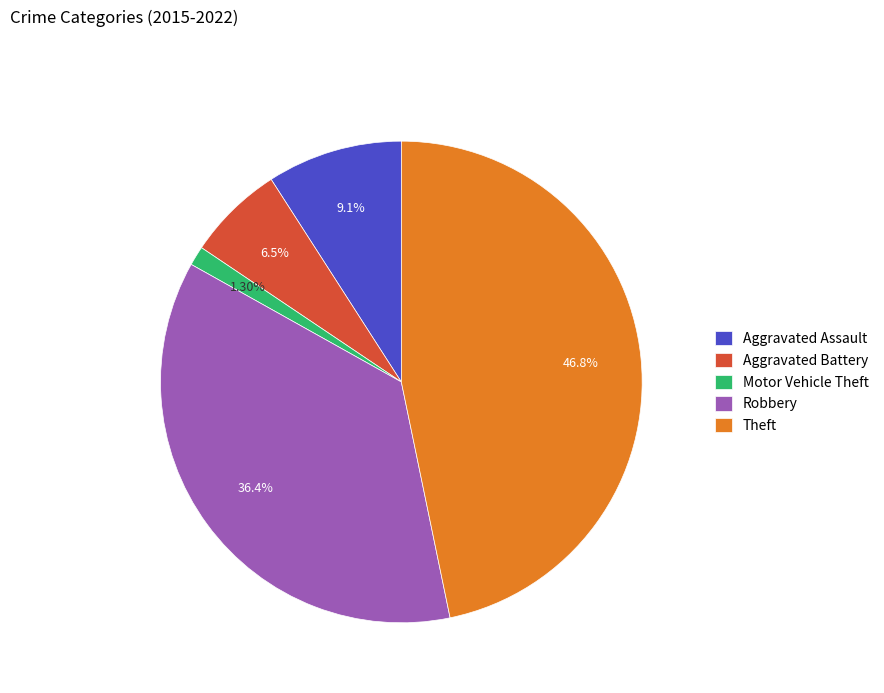

How many segments does this pie chart have?

5